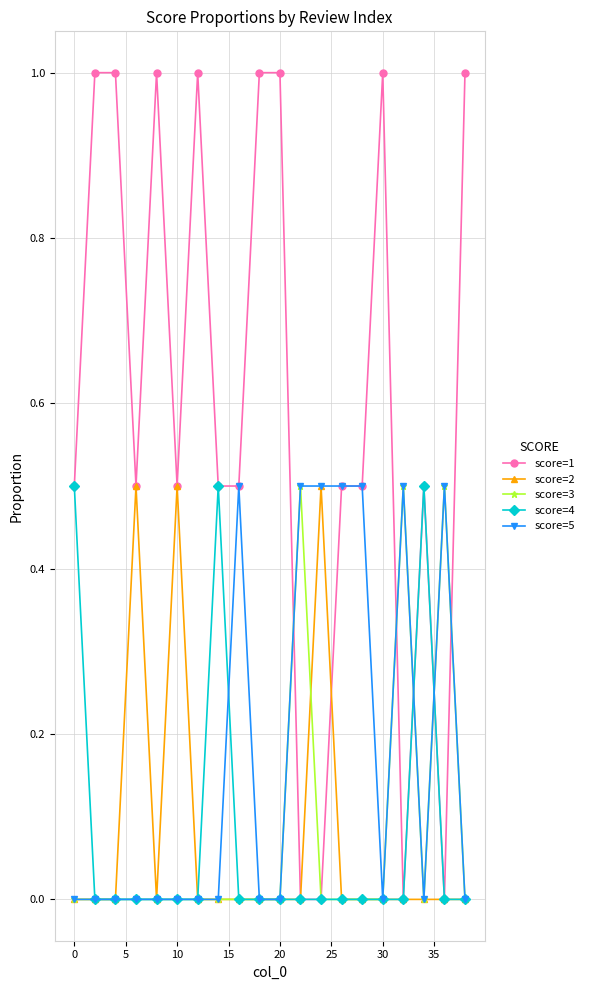

Which series has the largest range (max minus min)?

score=1